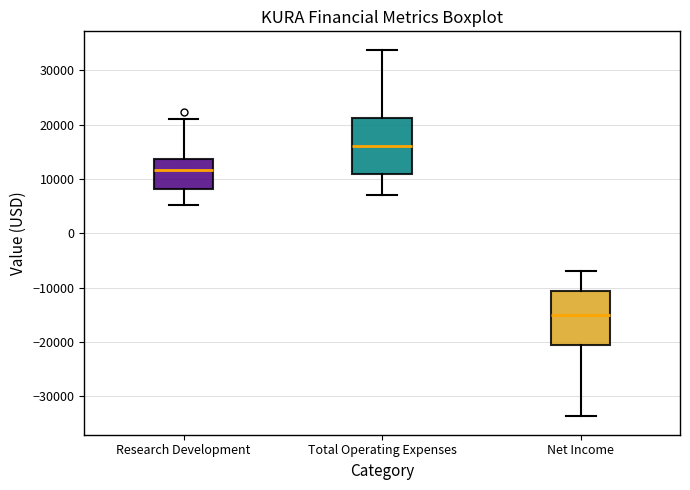

Which box's median line is the lowest?

Net Income